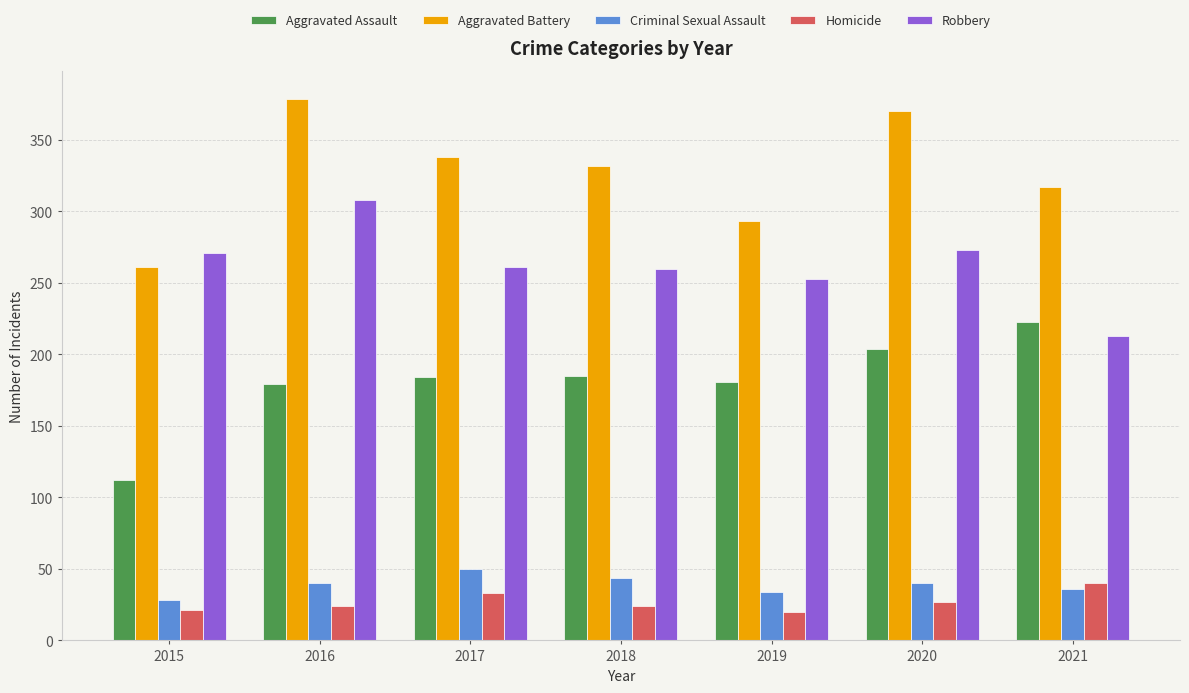

Which series has the largest total across all categories?

Aggravated Battery